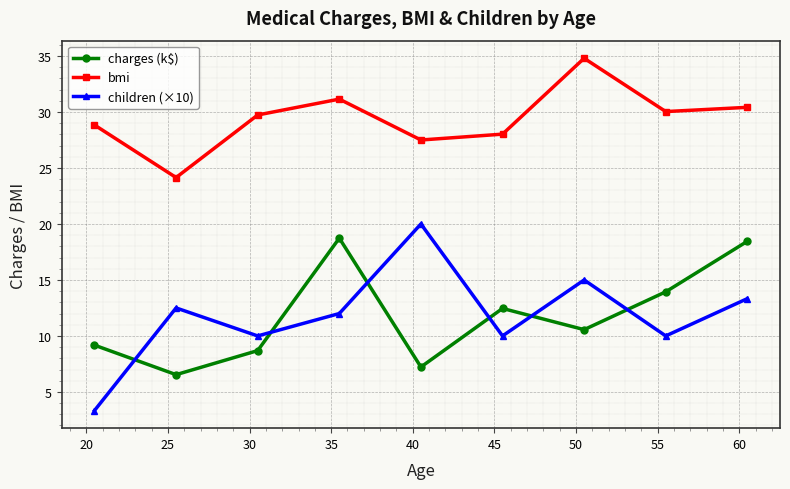

In bmi, how many points are higher than both neighbors (excluding endpoints)?

2